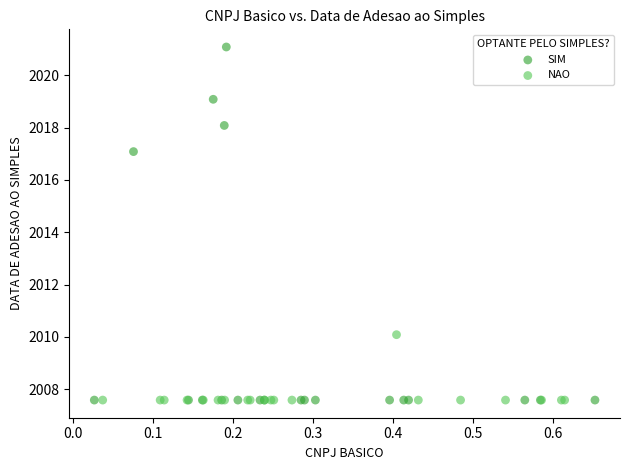

Which series contains the highest Y value?

SIM